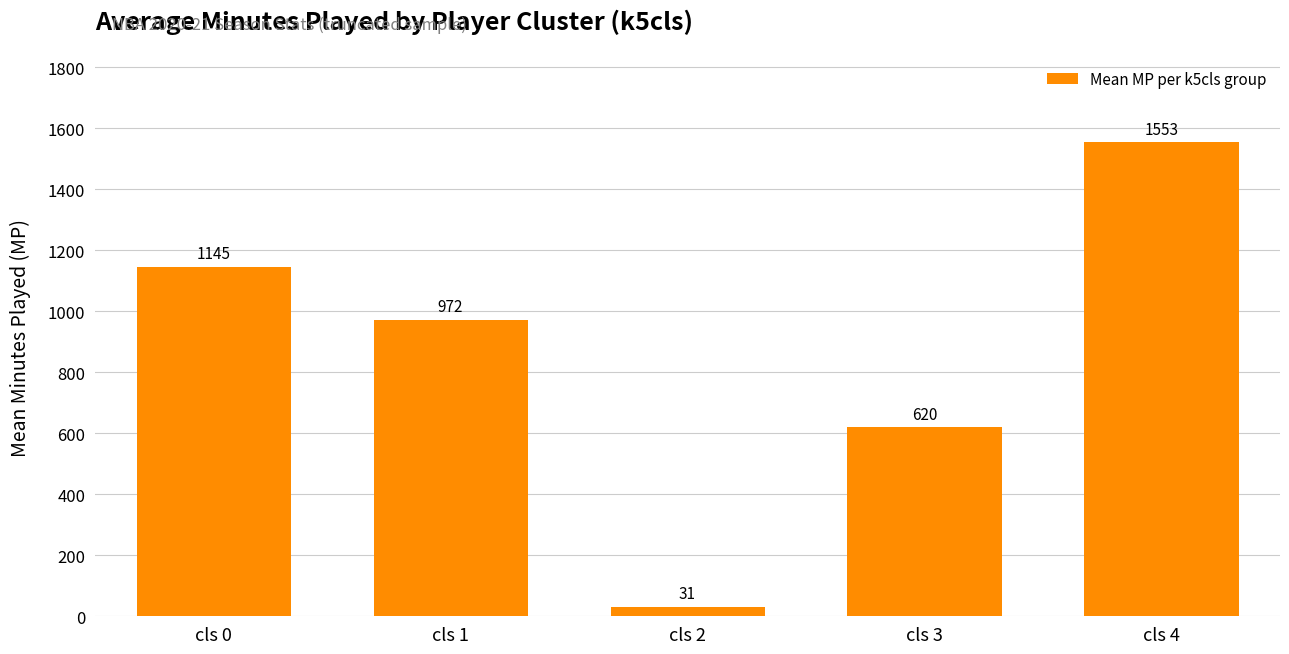

Rank the categories by value from highest to lowest.

cls 4, cls 0, cls 1, cls 3, cls 2